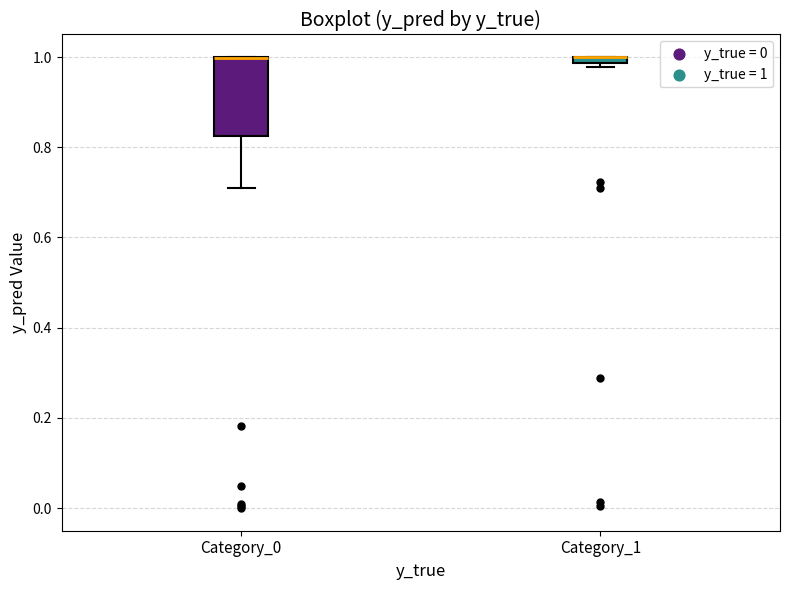

Which box is the tallest, from its lower edge to its upper edge?

Category_0